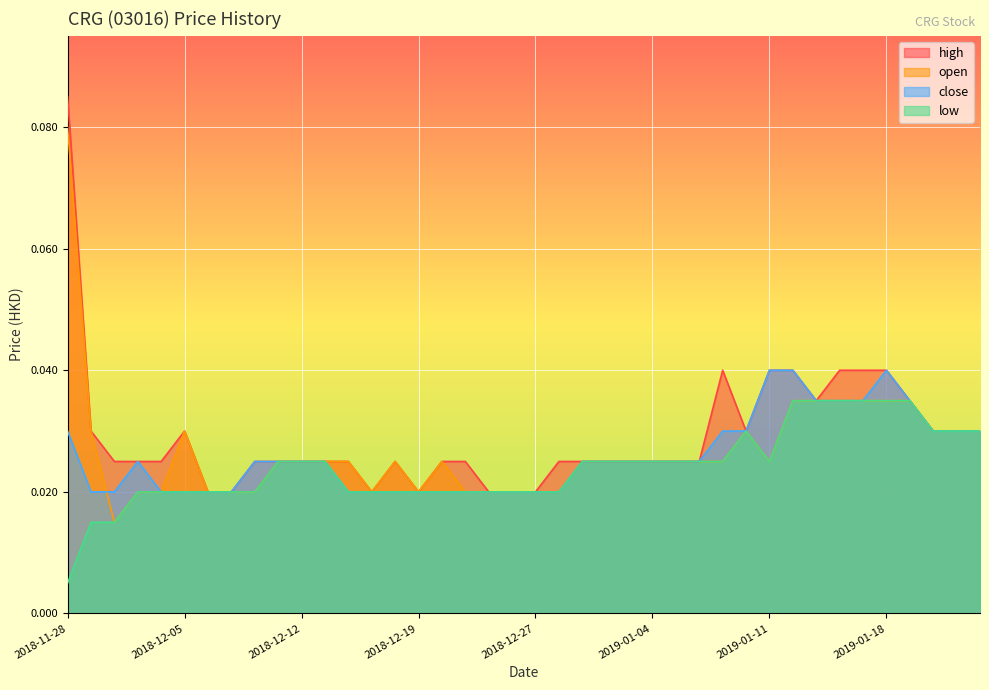

List the series in order of their overall mean, highest first.

high, open, close, low